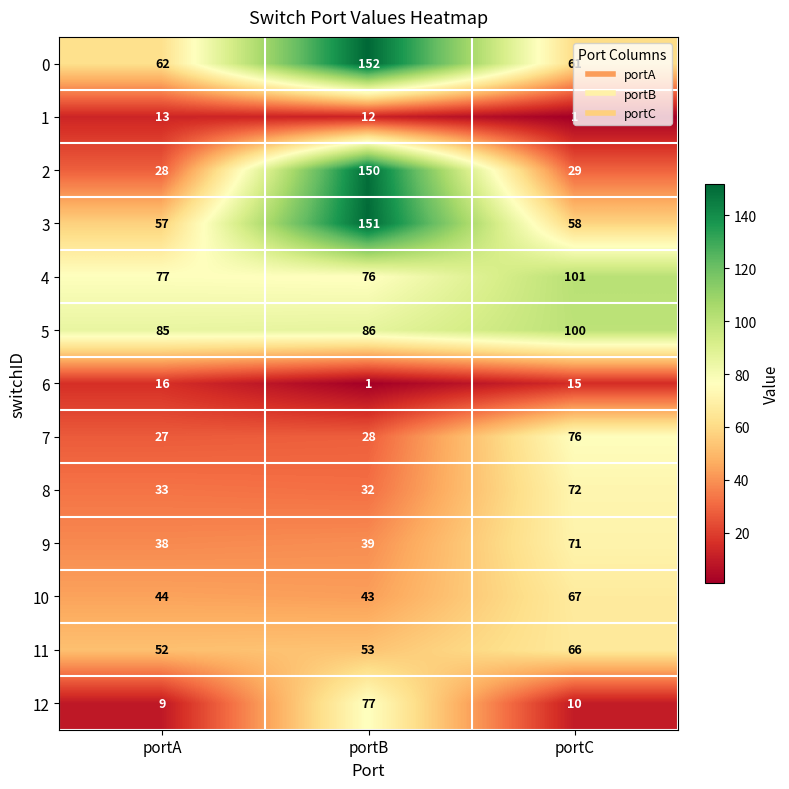

Read the 0 value at portA, to the nearest 10.

60